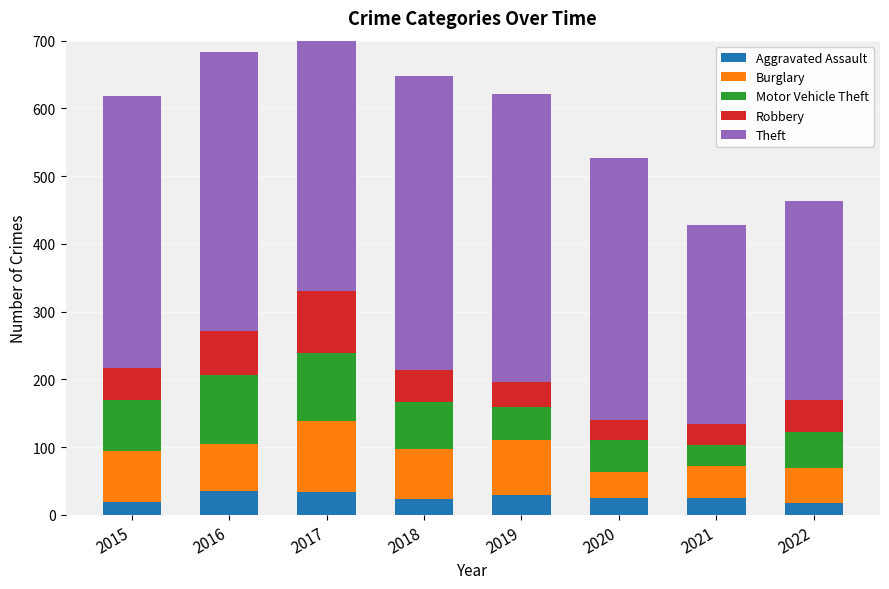

What is the difference between the Theft values at 2017 and 2016?

24